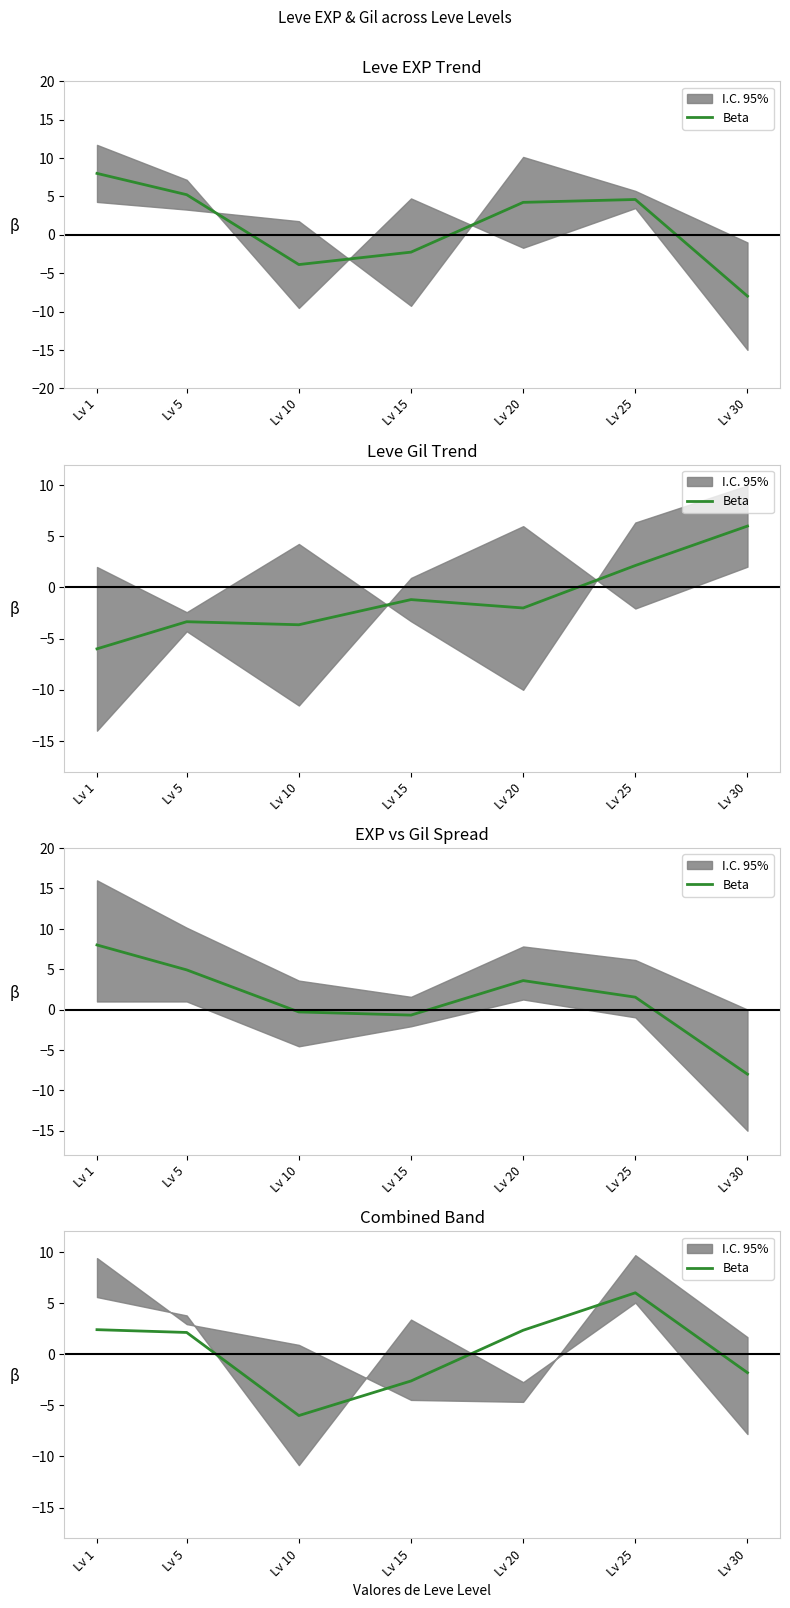

The chart shows a value of 1.3 at Lv 5. True or false?

False